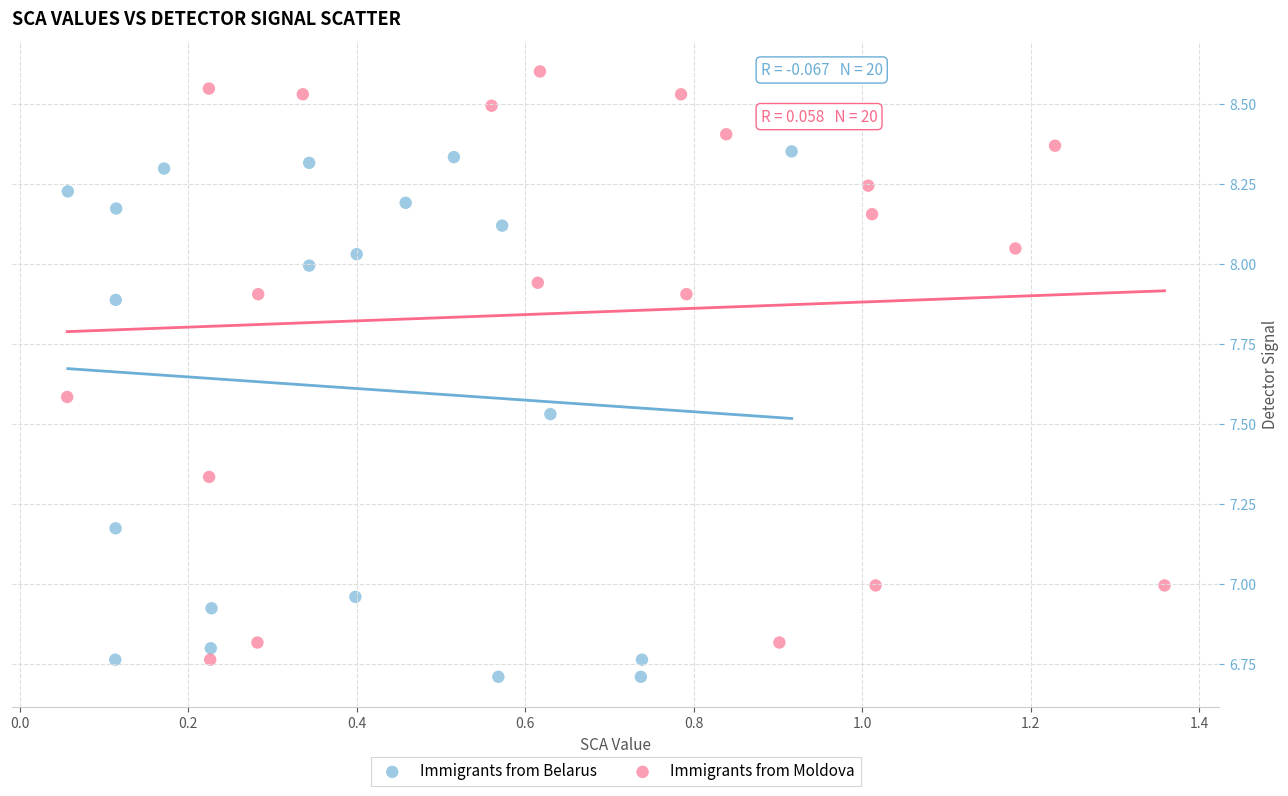

Which series contains the highest Y value?

Immigrants from Moldova